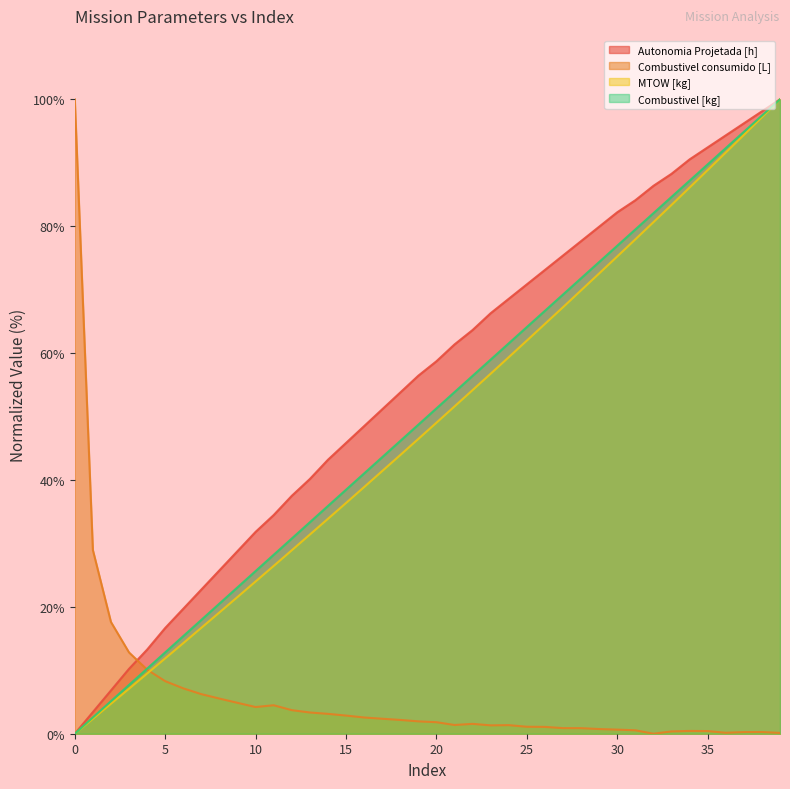

True or false: Combustivel [kg] and Autonomia Projetada [h] intersect in this chart.

False